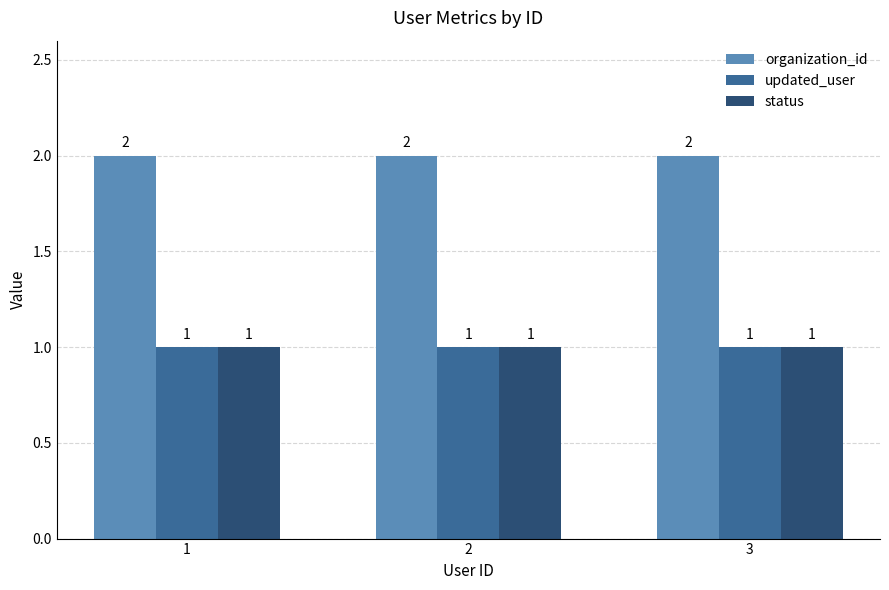

Reading right to left, what are all the values shown in this chart?

organization_id: 2	2	2
updated_user: 1	1	1
status: 1	1	1